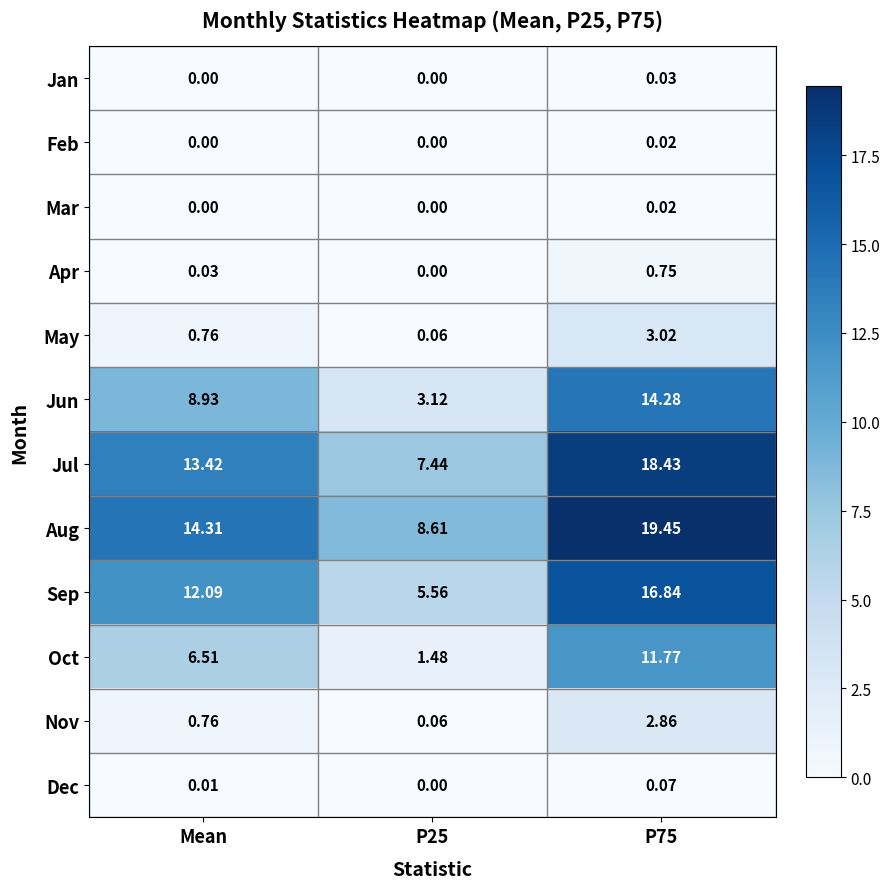

Which series has the largest total across all categories?

Aug